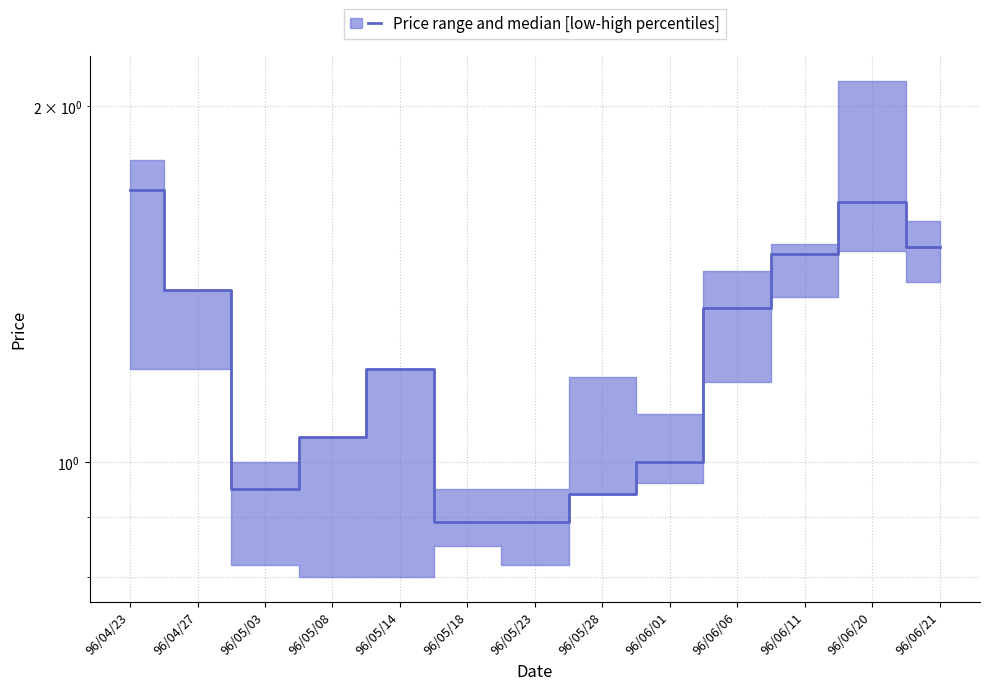

Where is the first local minimum?

96/05/03